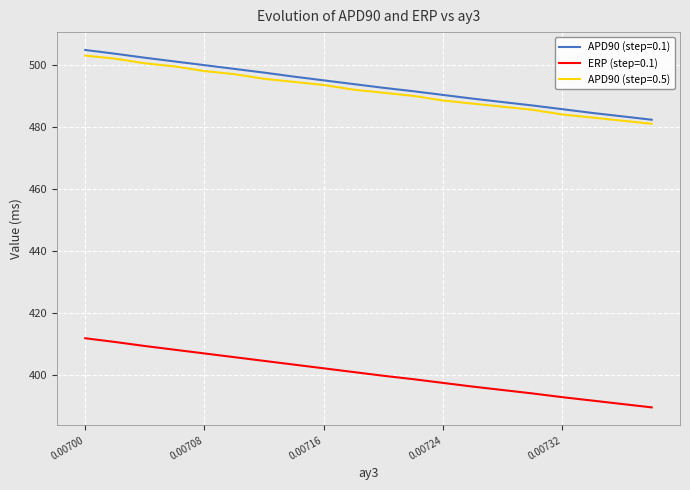

What is the minimum value shown in the chart?

389.5